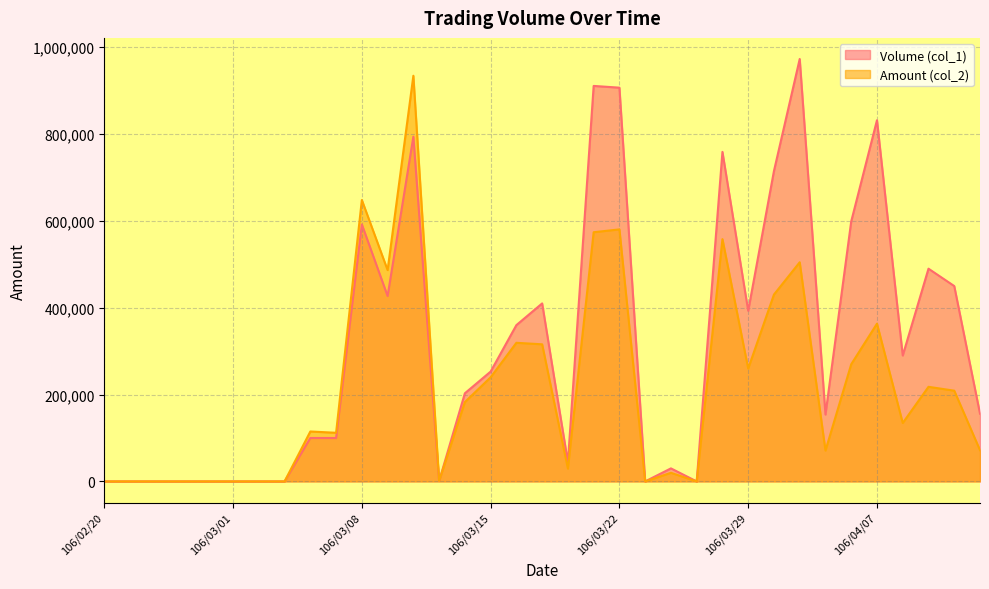

Which has a higher value, 106/03/30 or 106/03/27?

106/03/30